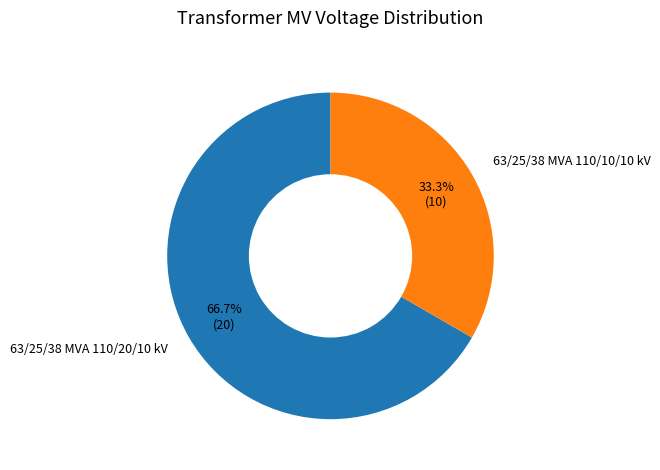

The 63/25/38 MVA 110/20/10 kV slice represents 58% of the pie. True or false?

False